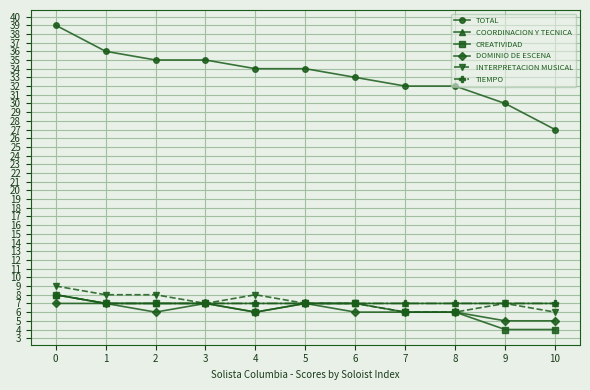

How many TIEMPO values are between 7 and 8?

11